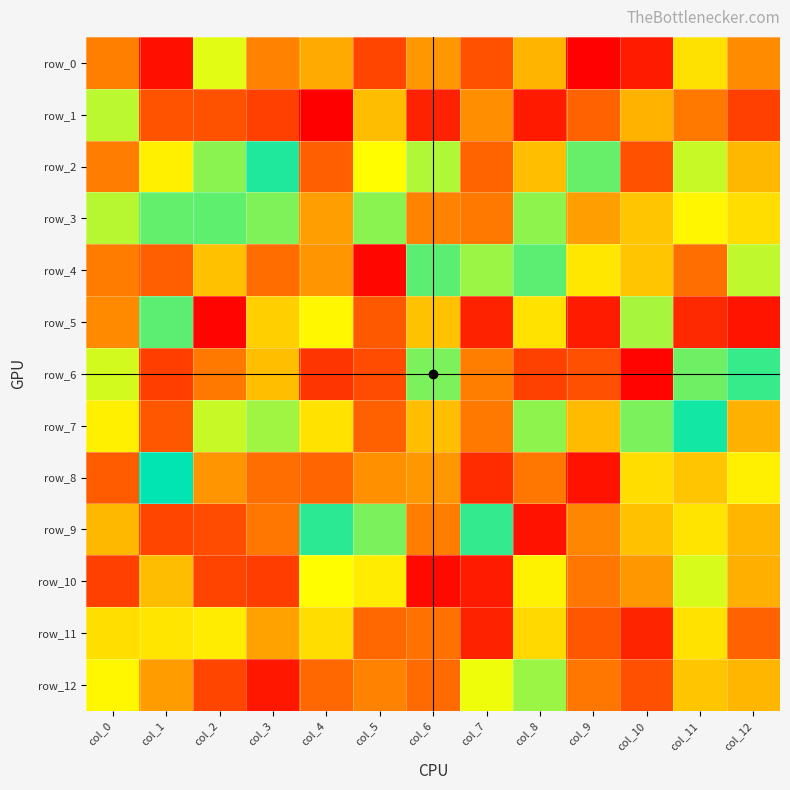

At which label does row_11 first exceed 125?

col_0